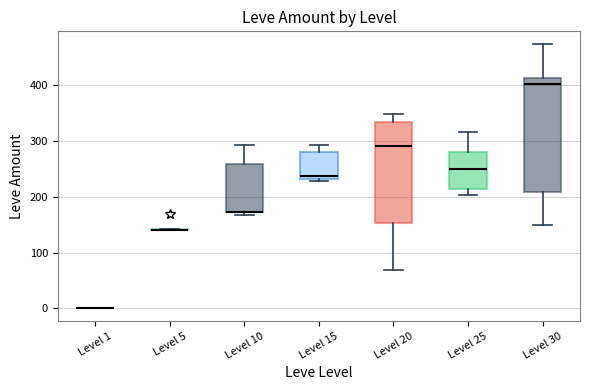

Which box is the tallest, from its lower edge to its upper edge?

Level 30